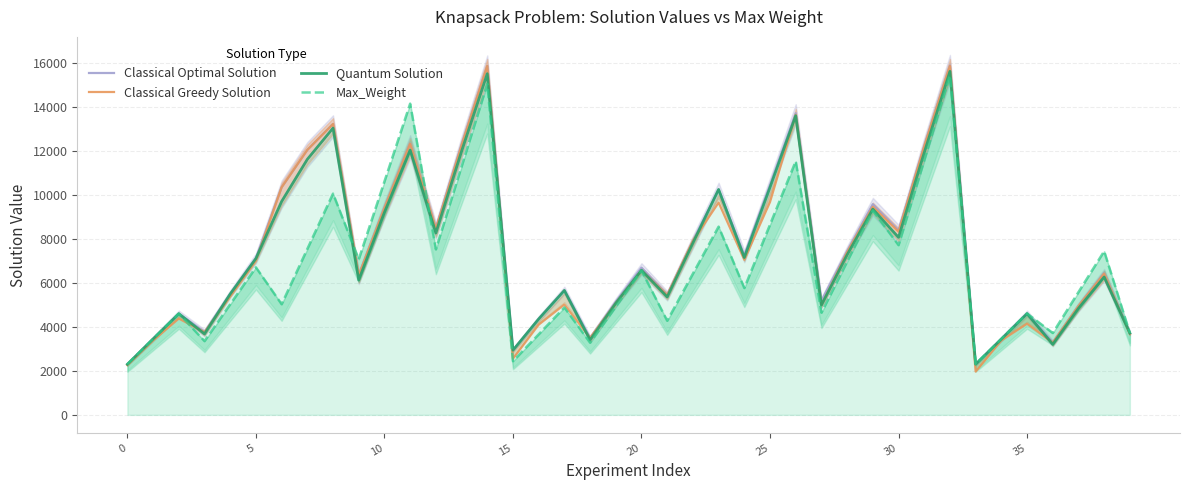

True or false: Classical Optimal Solution and Max_Weight cross at least once.

True